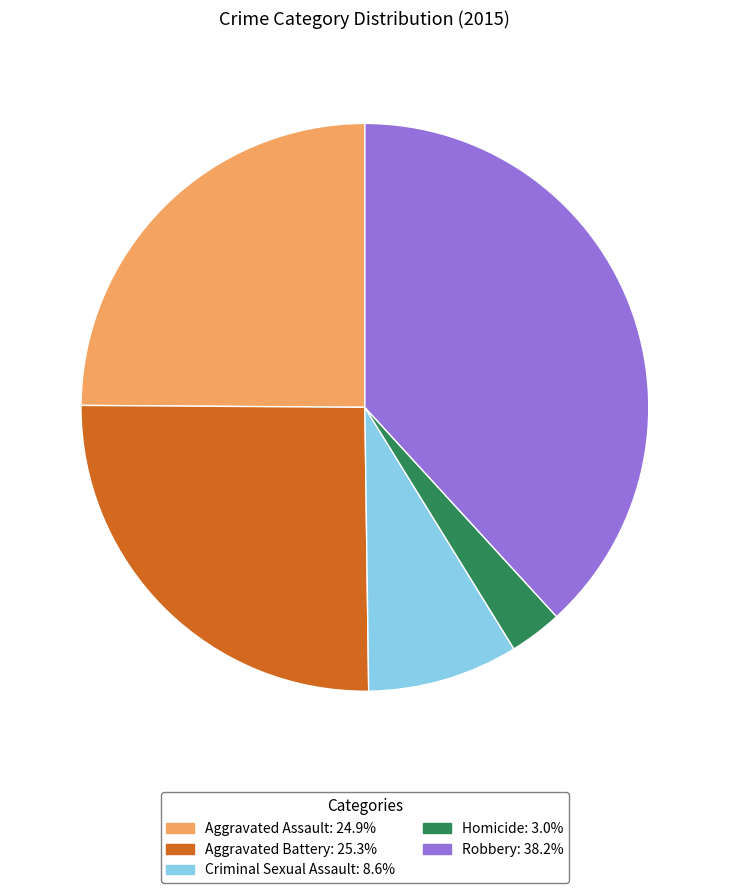

Which has a higher value, Aggravated Battery or Homicide?

Aggravated Battery